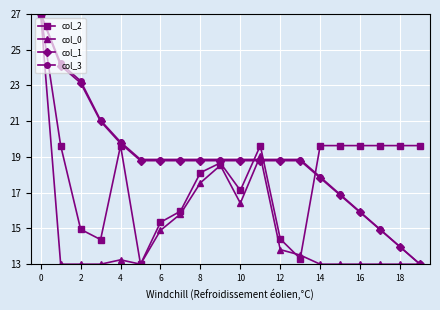

What is the smallest value displayed?

13.0